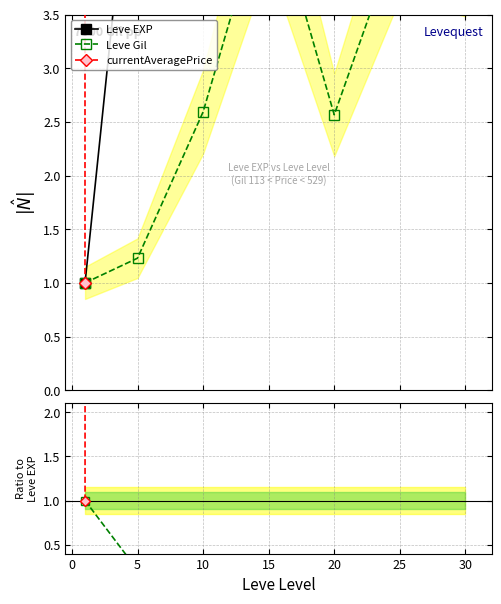

True or false: Price ratio and currentAveragePrice cross at least once.

False